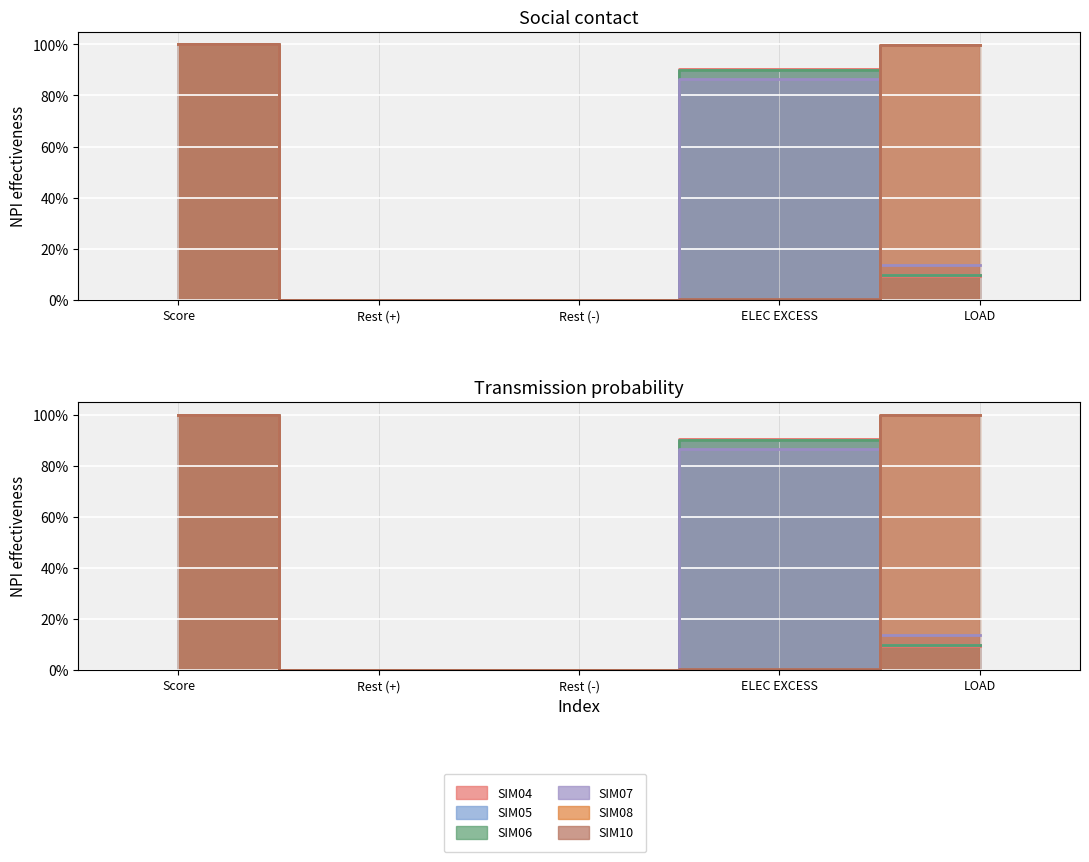

Between LOAD and Rest (-), which is larger?

LOAD